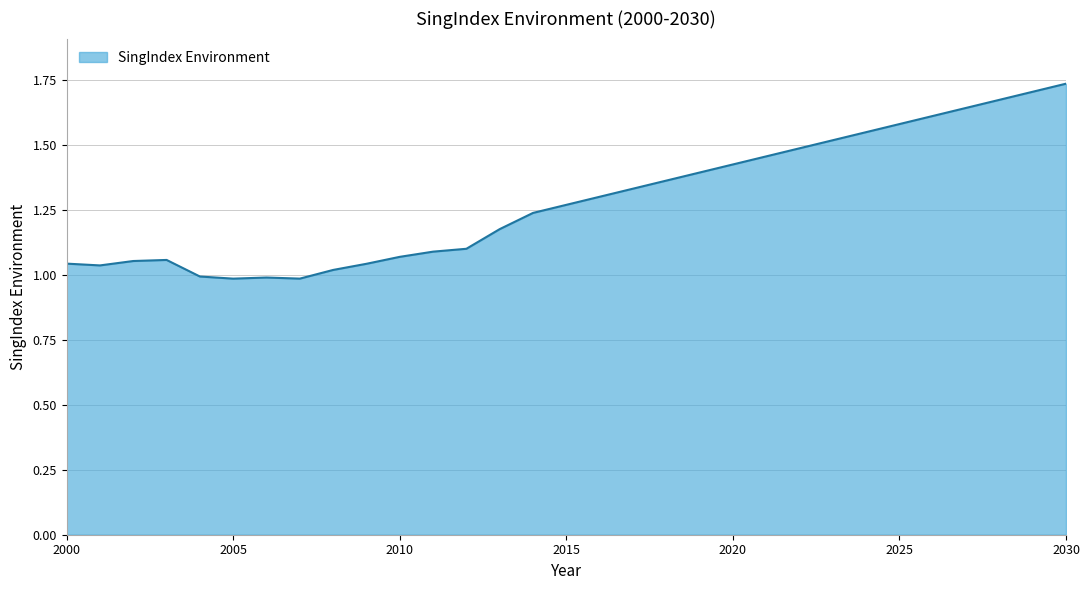

How many lines are shown in the chart?

1